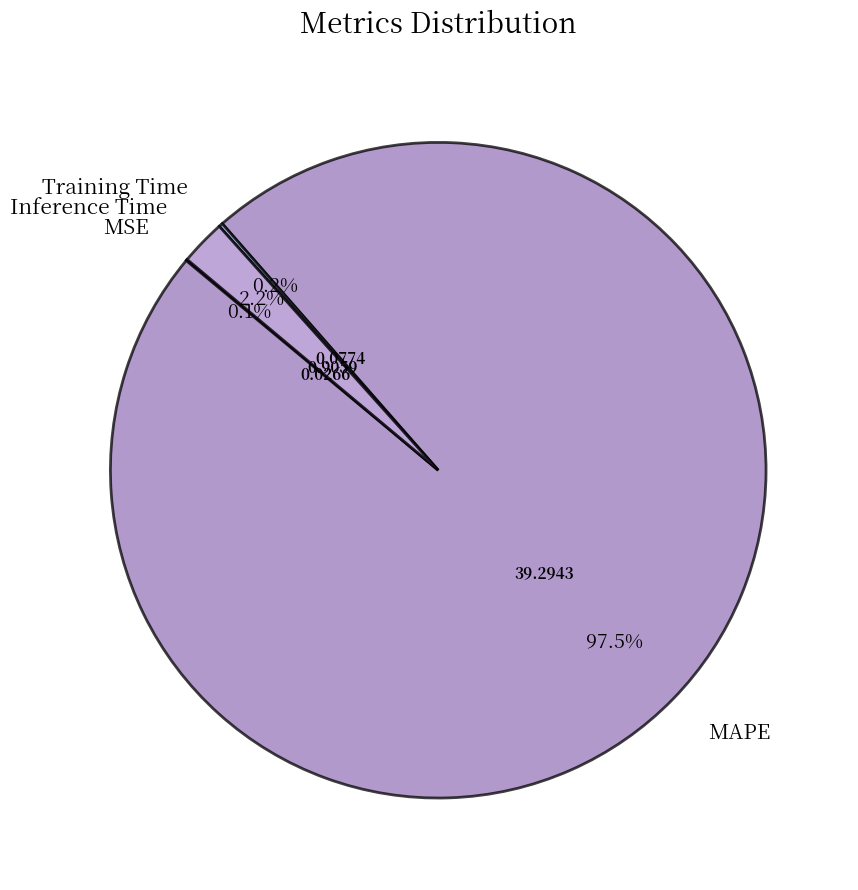

Which category accounts for the majority?

MAPE